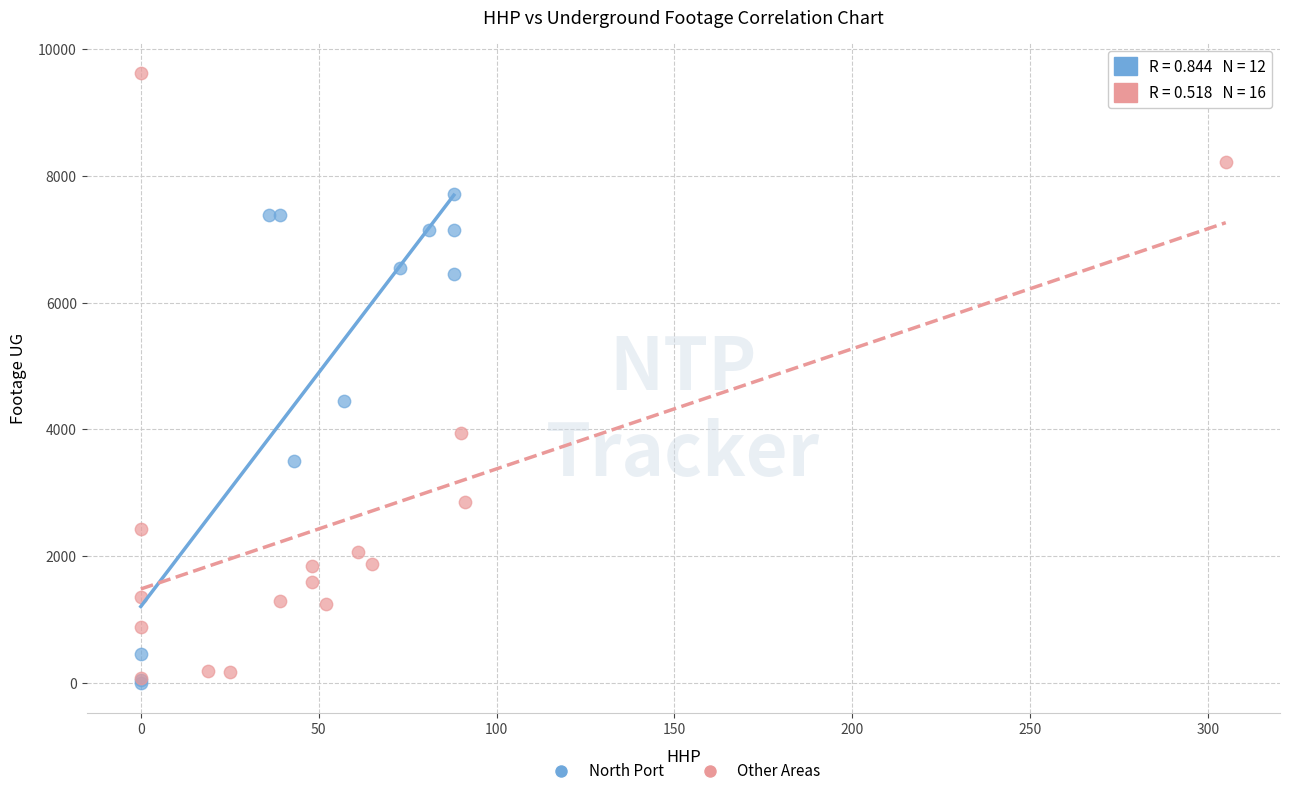

Which series reaches the maximum Y coordinate?

Other Areas